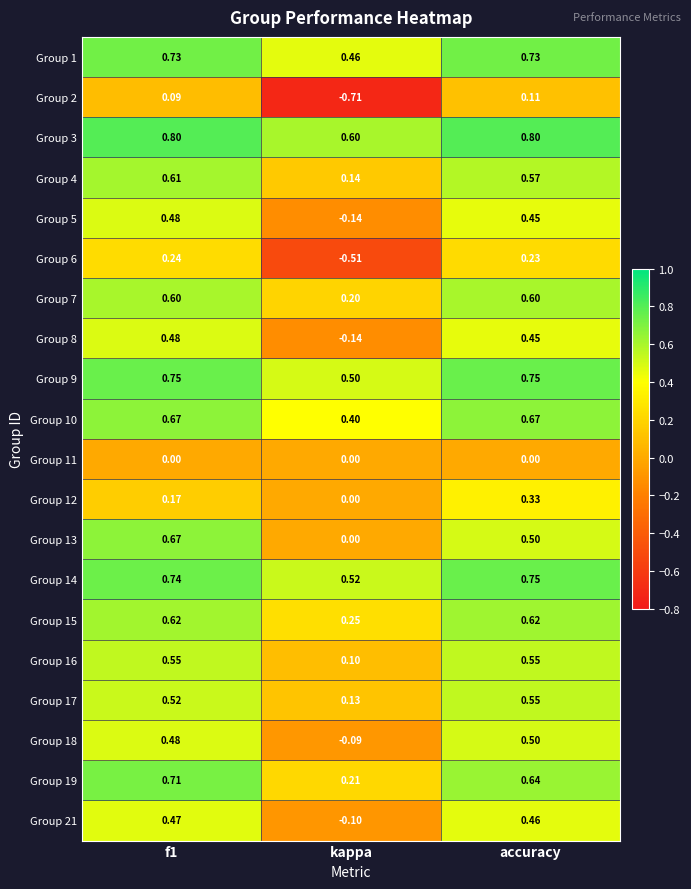

Is the value of Group 1 at f1 greater than the value of Group 10 at kappa?

Yes